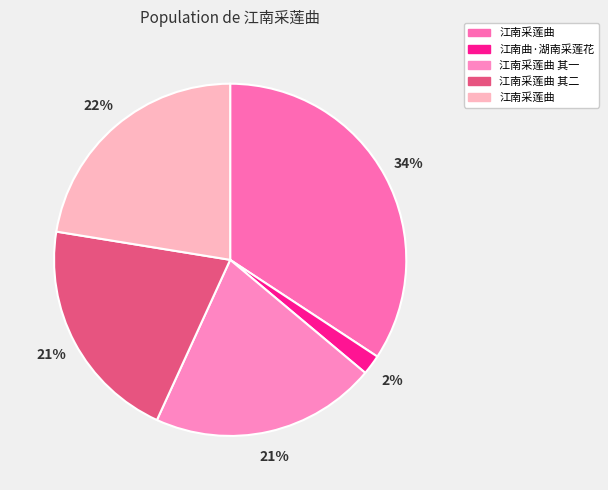

Is there a majority slice in this chart?

No